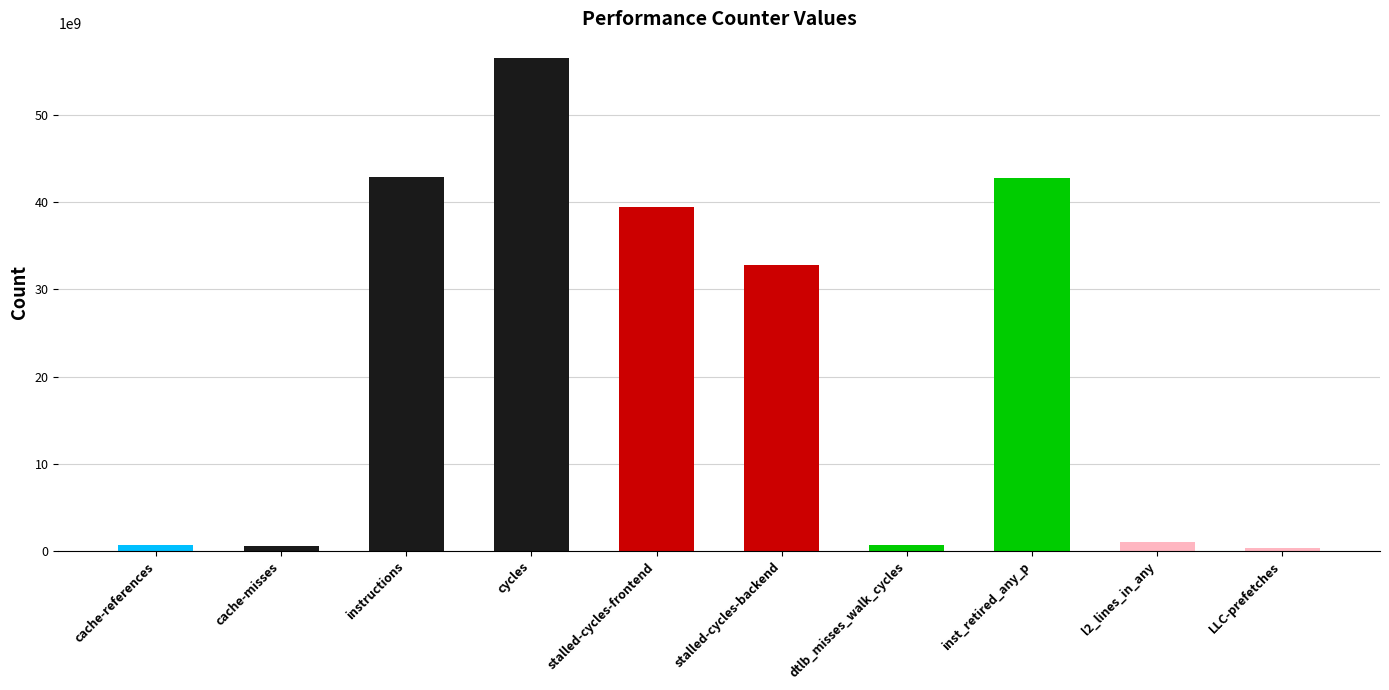

What is the greatest value displayed?

56523261626